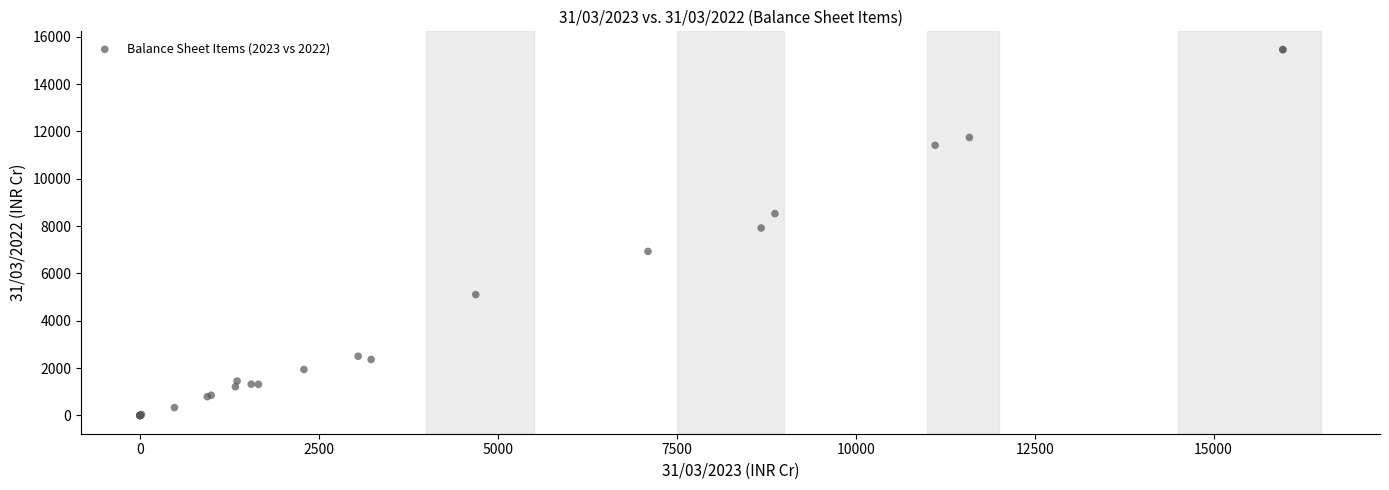

What Y value in the scatter plot is closest to 7728?

7919.5